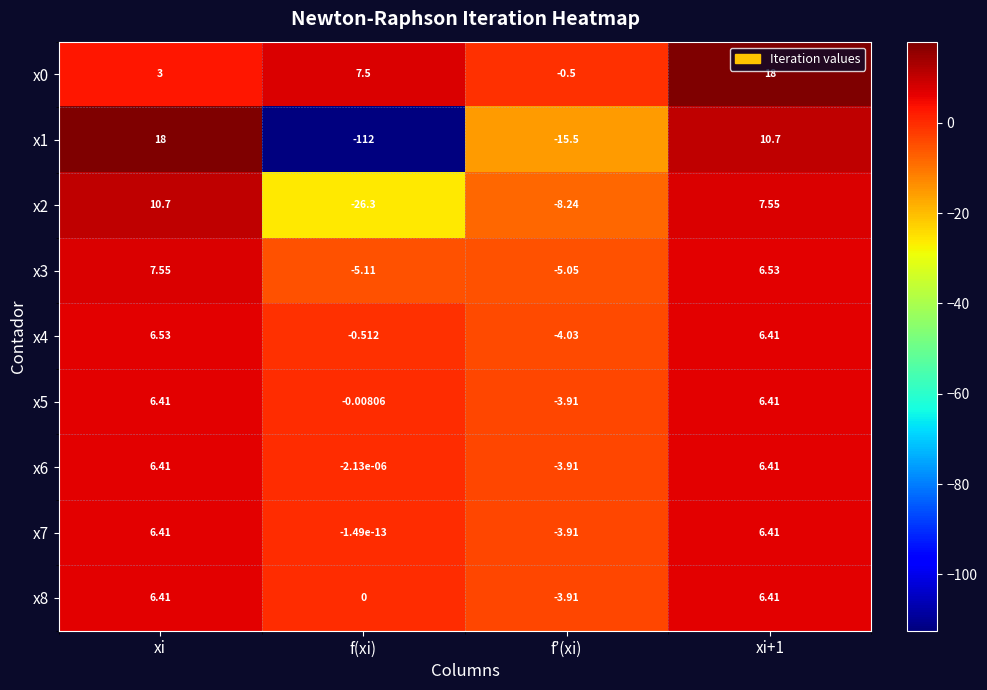

At which label does x6 first exceed 6?

xi